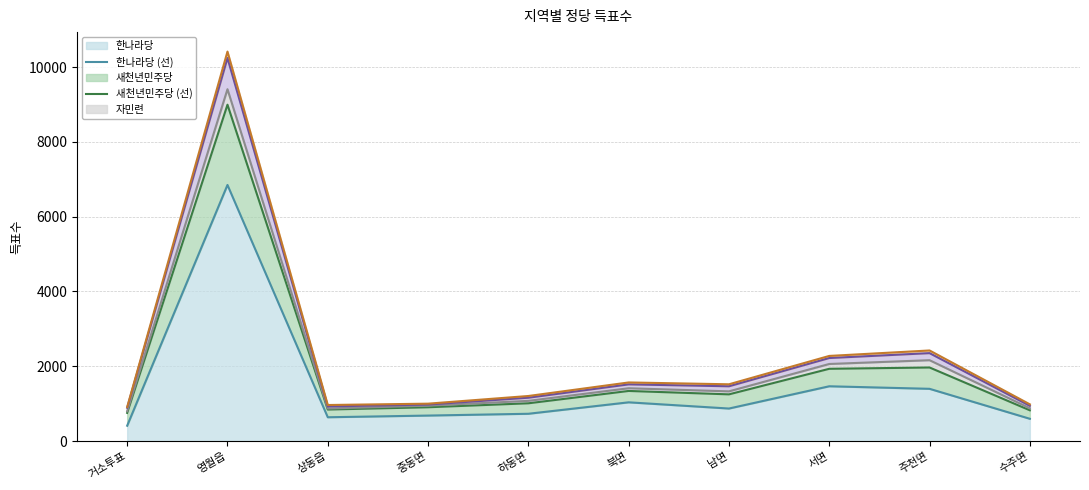

Where is the first local maximum for 한나라당 (선)?

영월읍